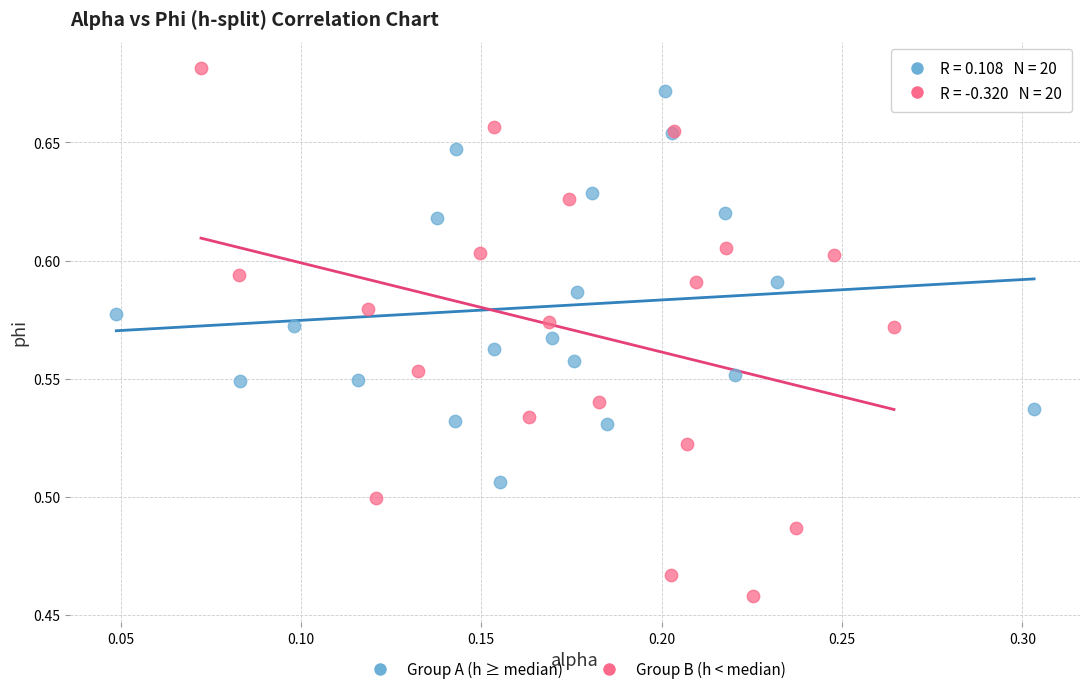

Which series reaches the minimum Y coordinate?

Group B (h < median)